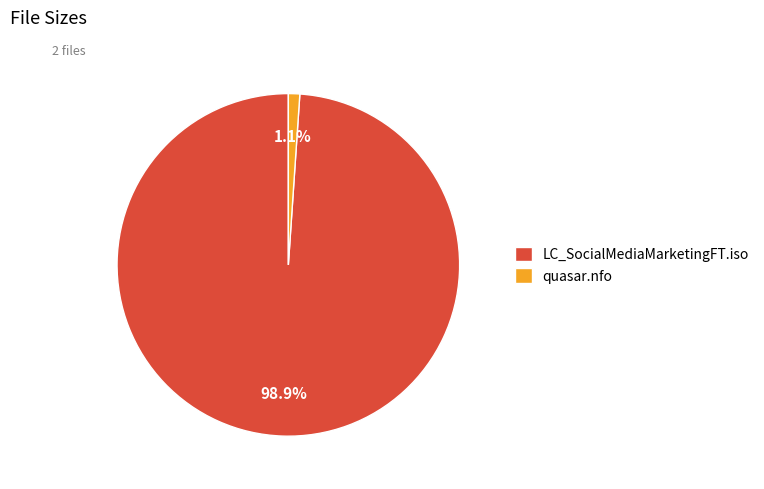

The LC_SocialMediaMarketingFT.iso slice represents 99% of the pie. True or false?

True